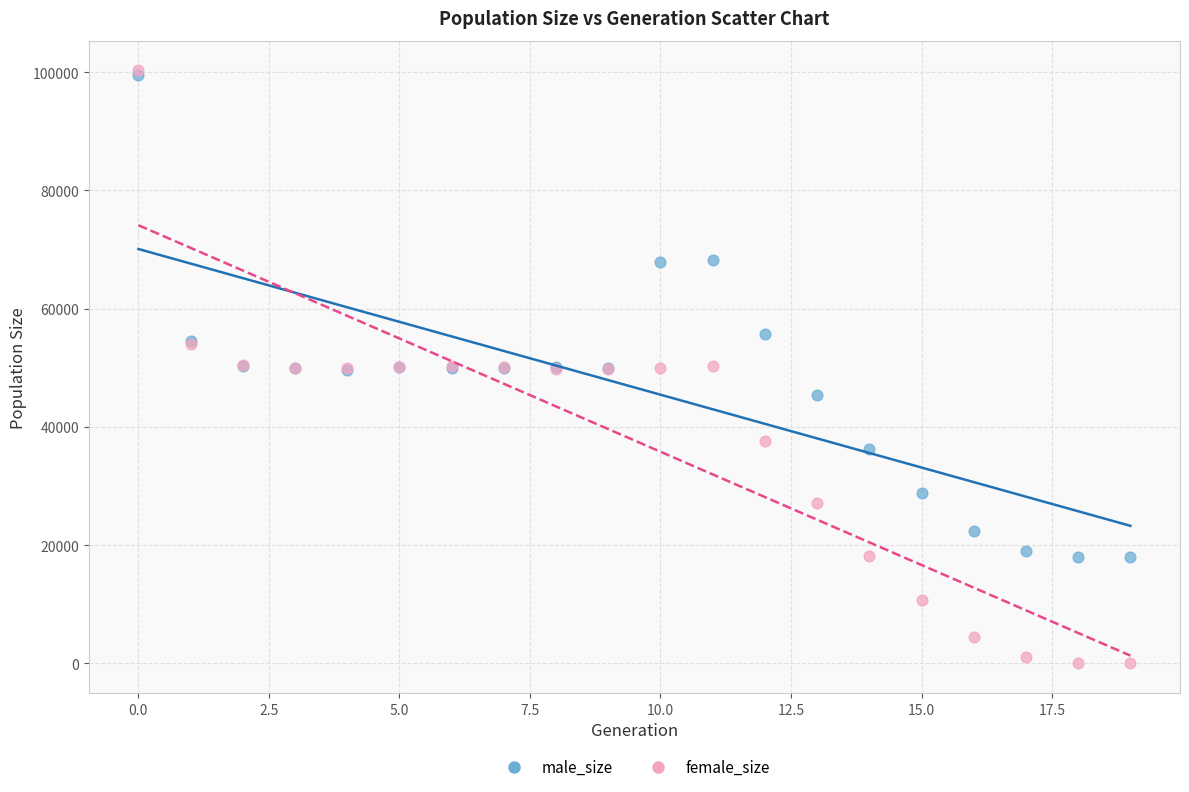

Which series has the largest Y range (max minus min)?

female_size